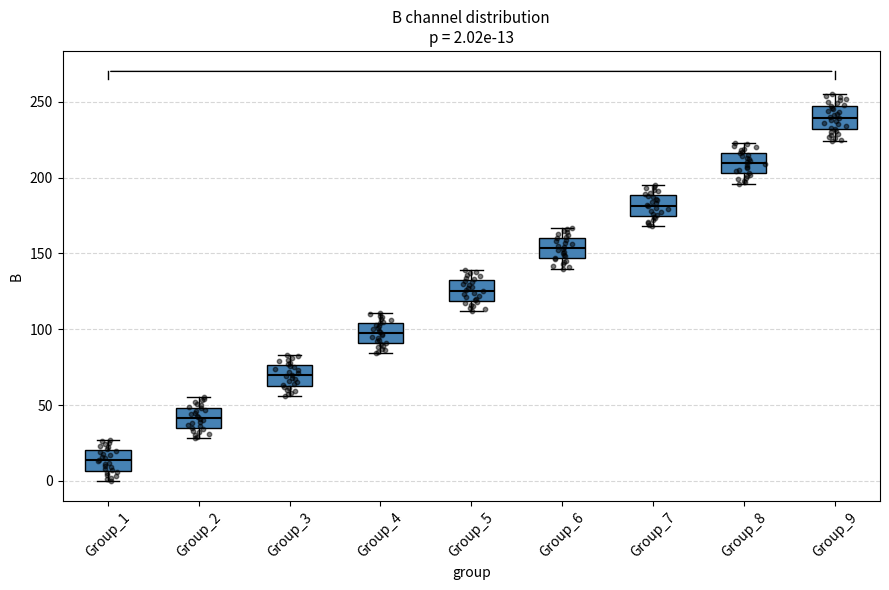

Which box's median line is the highest?

Group_9